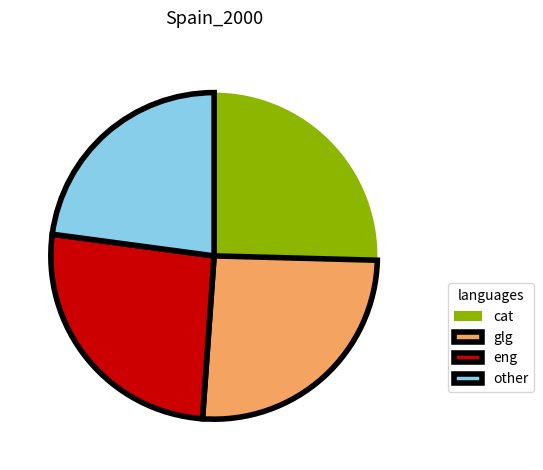

Approximately how many times larger is the value at eng compared to cat?

1.0